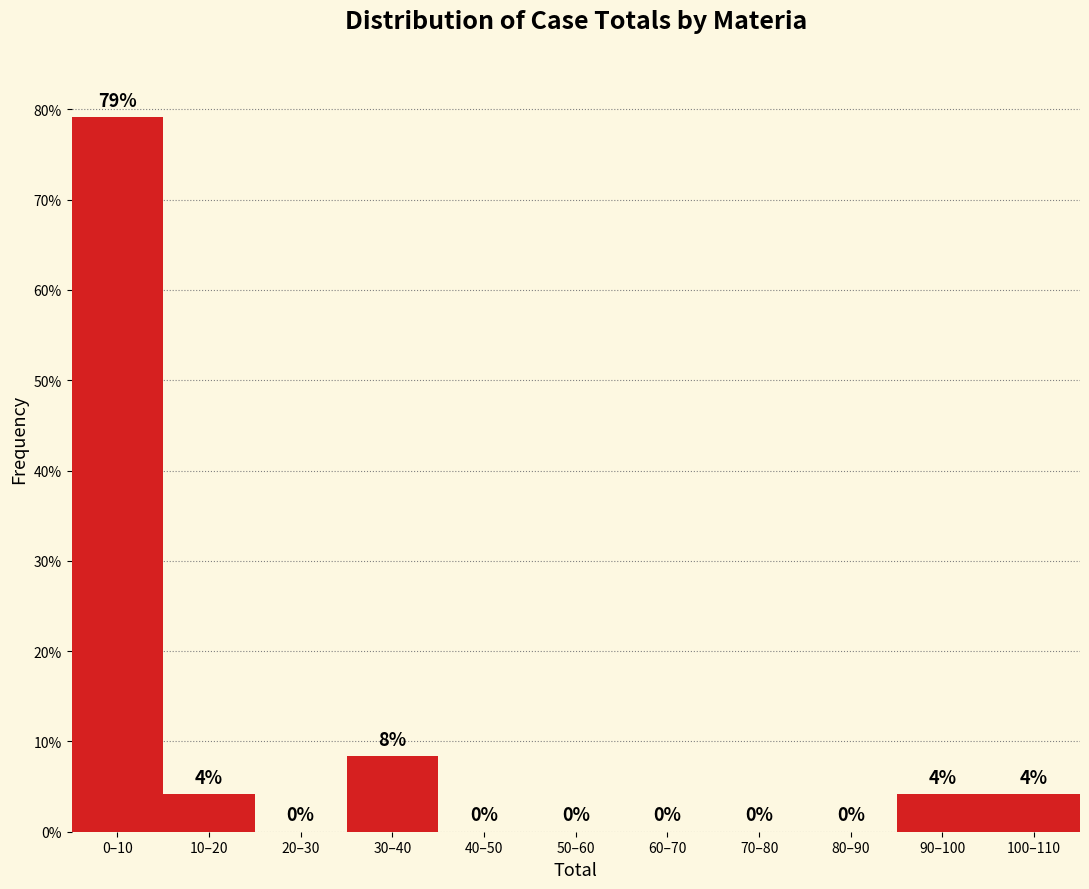

Which has a higher value, 40–50 or 90–100?

90–100